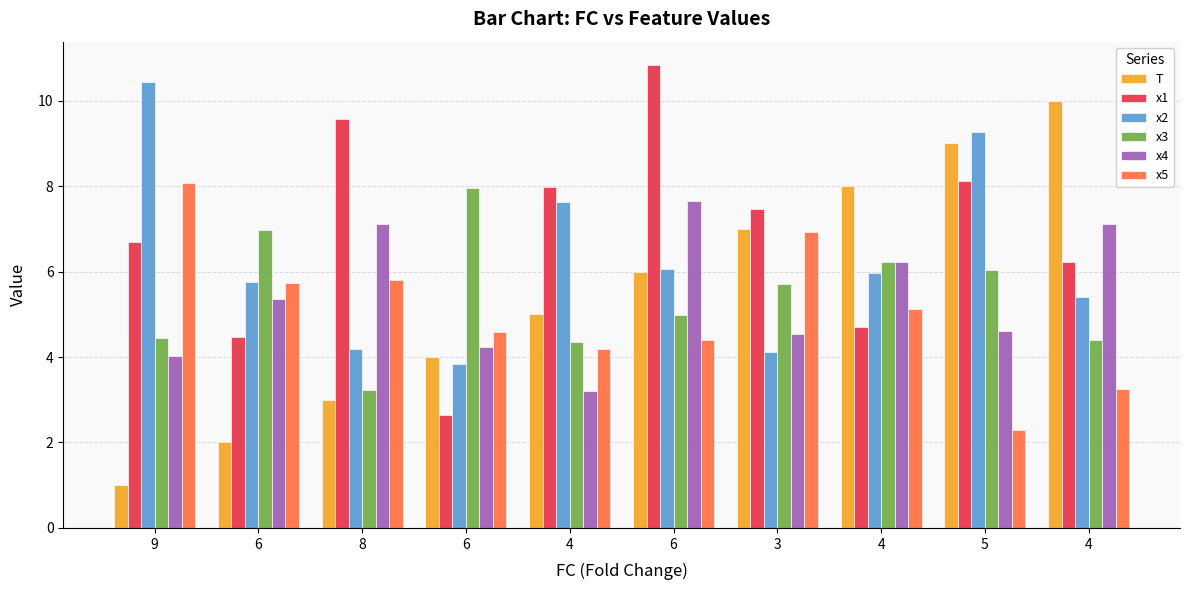

What is the label of the 4th bar from the right?

3